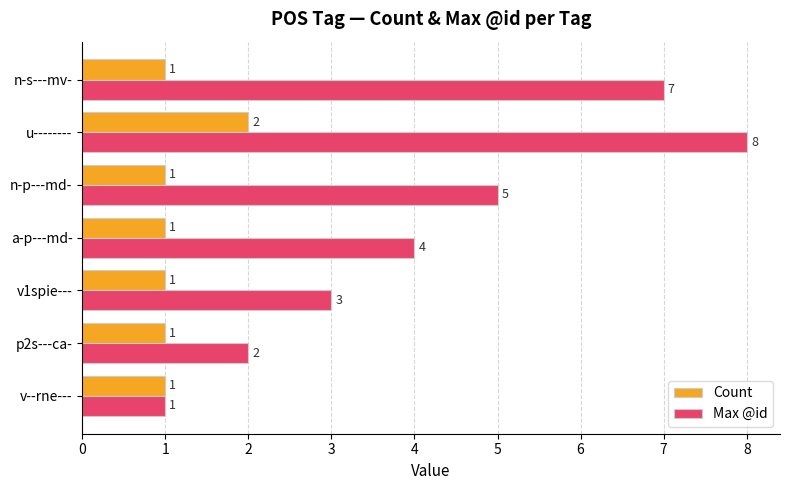

How many values in the Count series exceed 1?

1